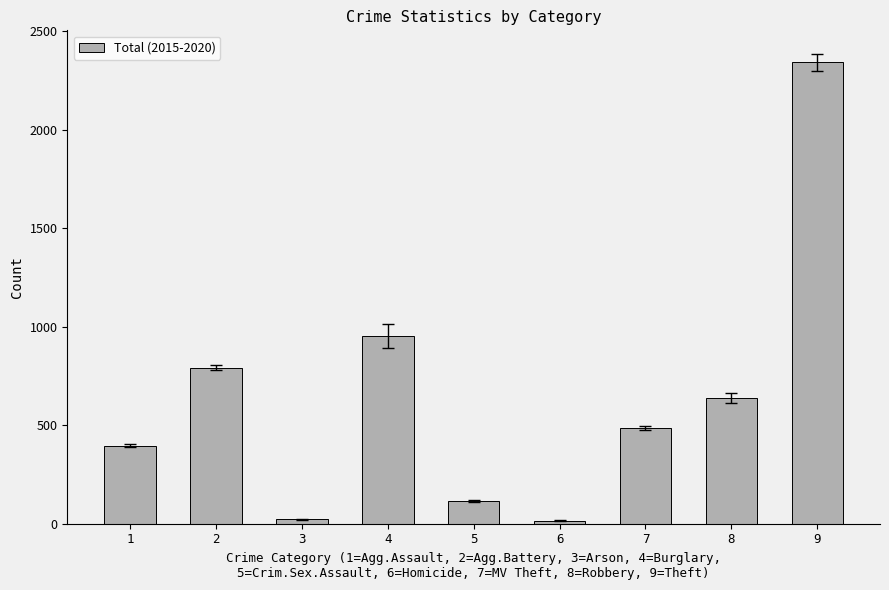

What is the minimum value shown in the chart?

16